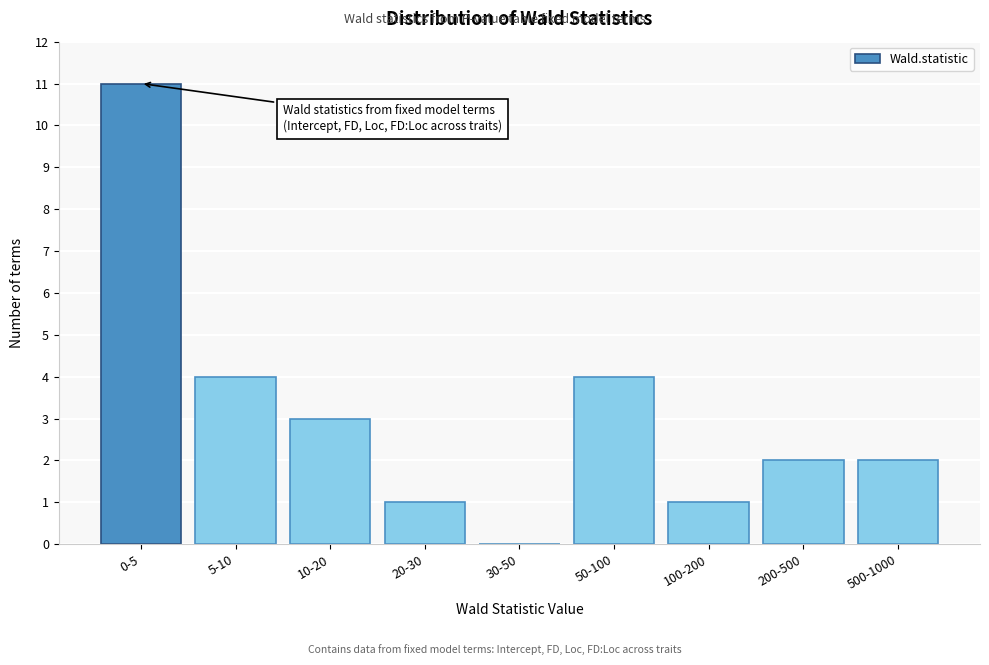

Reading left to right, what are all the values shown in this chart?

0-5=11	5-10=4	10-20=3	20-30=1	30-50=0	50-100=4	100-200=1	200-500=2	500-1000=2